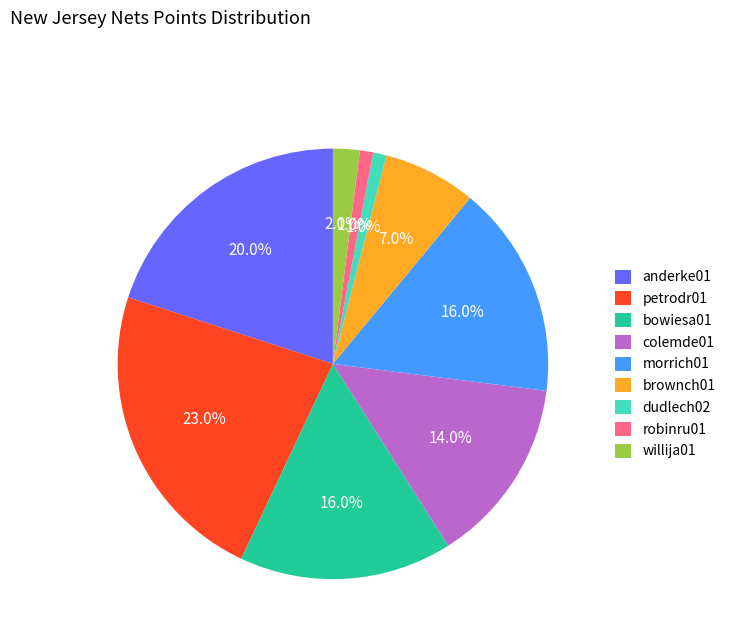

Which slice is the largest?

petrodr01